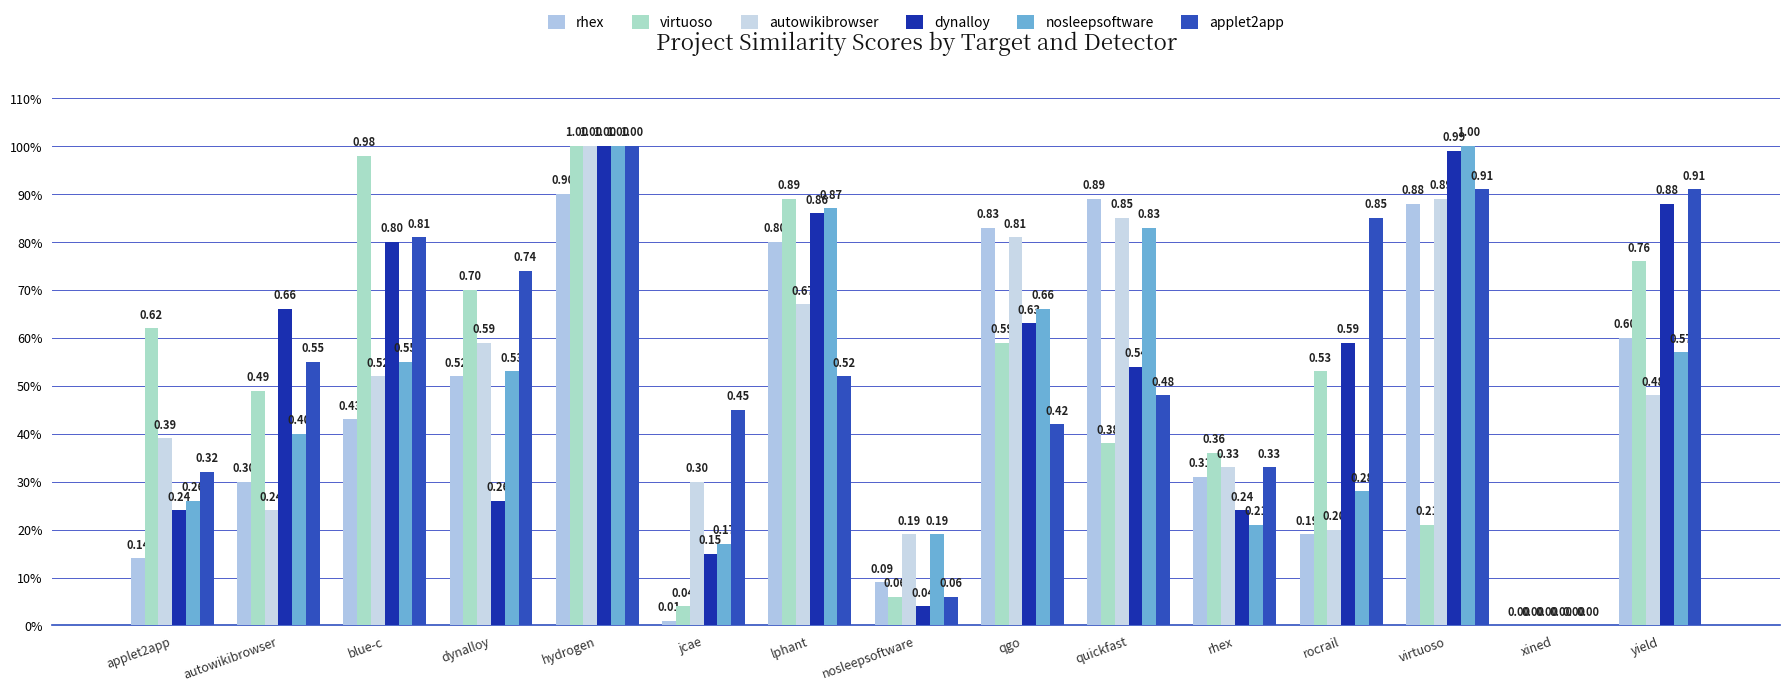

Reading left to right, transcribe all the data shown in this chart.

rhex: 0.1	0.3	0.4	0.5	0.9	0.0	0.8	0.1	0.8	0.9	0.3	0.2	0.9	0.0	0.6
virtuoso: 0.6	0.5	1.0	0.7	1.0	0.0	0.9	0.1	0.6	0.4	0.4	0.5	0.2	0.0	0.8
autowikibrowser: 0.4	0.2	0.5	0.6	1.0	0.3	0.7	0.2	0.8	0.8	0.3	0.2	0.9	0.0	0.5
dynalloy: 0.2	0.7	0.8	0.3	1.0	0.1	0.9	0.0	0.6	0.5	0.2	0.6	1.0	0.0	0.9
nosleepsoftware: 0.3	0.4	0.6	0.5	1.0	0.2	0.9	0.2	0.7	0.8	0.2	0.3	1.0	0.0	0.6
applet2app: 0.3	0.6	0.8	0.7	1.0	0.5	0.5	0.1	0.4	0.5	0.3	0.8	0.9	0.0	0.9